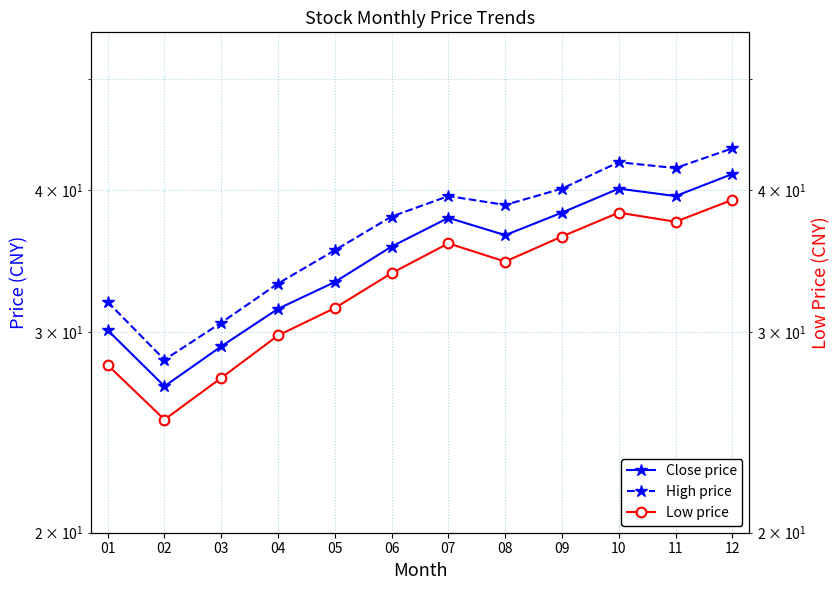

Reading left to right, what are all the values shown in this chart?

Close price: 01=30.1	02=26.9	03=29.1	04=31.4	05=33.2	06=35.7	07=37.8	08=36.5	09=38.2	10=40.1	11=39.5	12=41.3
High price: 01=31.9	02=28.4	03=30.6	04=33.1	05=35.4	06=37.9	07=39.5	08=38.8	09=40.1	10=42.3	11=41.8	12=43.5
Low price: 01=28.1	02=25.1	03=27.4	04=29.8	05=31.5	06=33.8	07=35.9	08=34.6	09=36.4	10=38.2	11=37.5	12=39.2